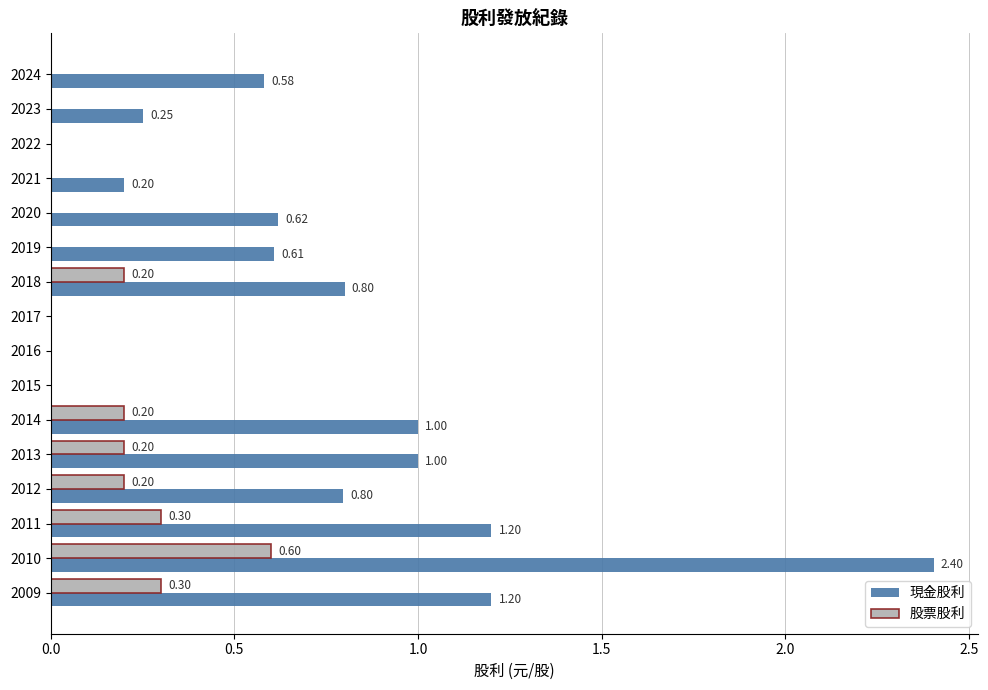

At which category is the sum across all series the highest?

2010